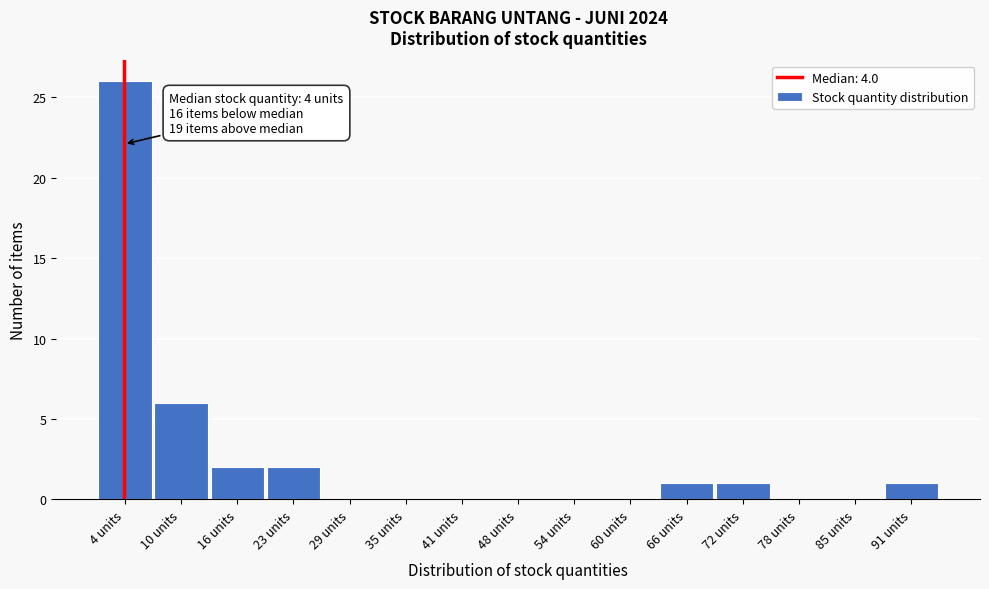

Which range on the x-axis has the tallest bar?

1.0 to 7.2